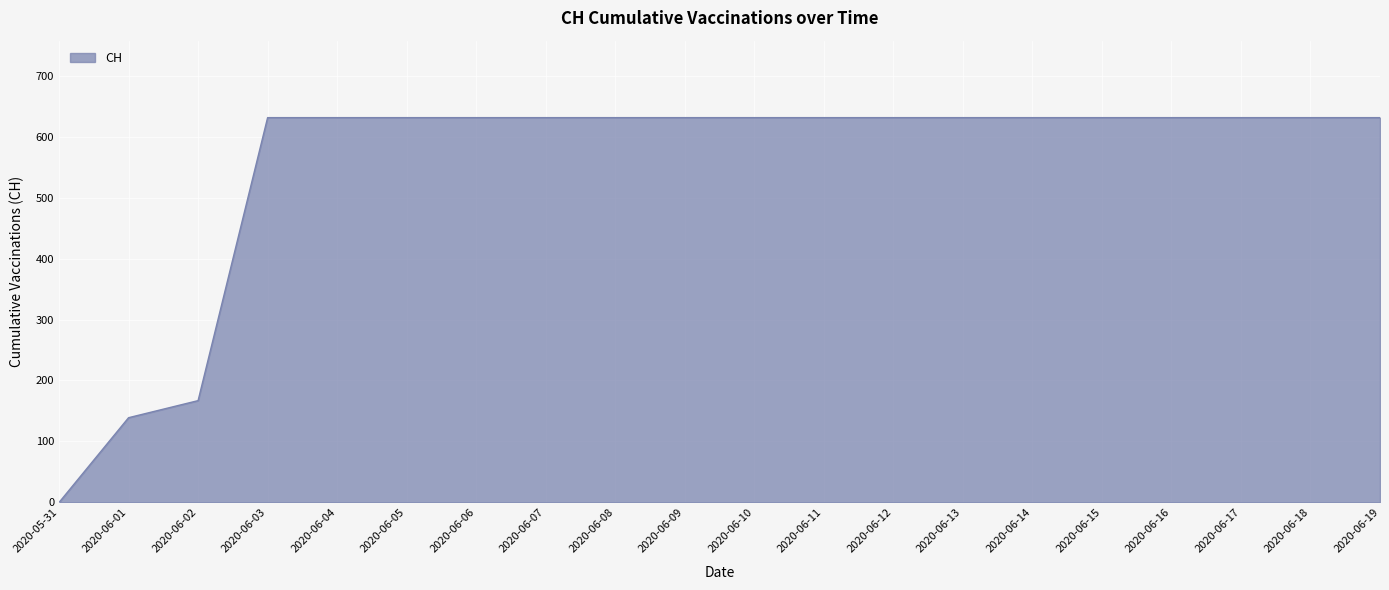

Reading left to right, list all the values displayed in this chart.

2020-05-31=0	2020-06-01=139	2020-06-02=167	2020-06-03=631	2020-06-04=631	2020-06-05=631	2020-06-06=631	2020-06-07=631	2020-06-08=631	2020-06-09=631	2020-06-10=631	2020-06-11=631	2020-06-12=631	2020-06-13=631	2020-06-14=631	2020-06-15=631	2020-06-16=631	2020-06-17=631	2020-06-18=631	2020-06-19=631